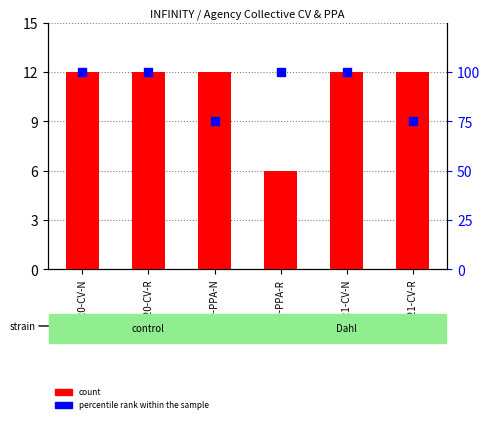

What are all the series names shown in the legend?

count, percentile rank within the sample